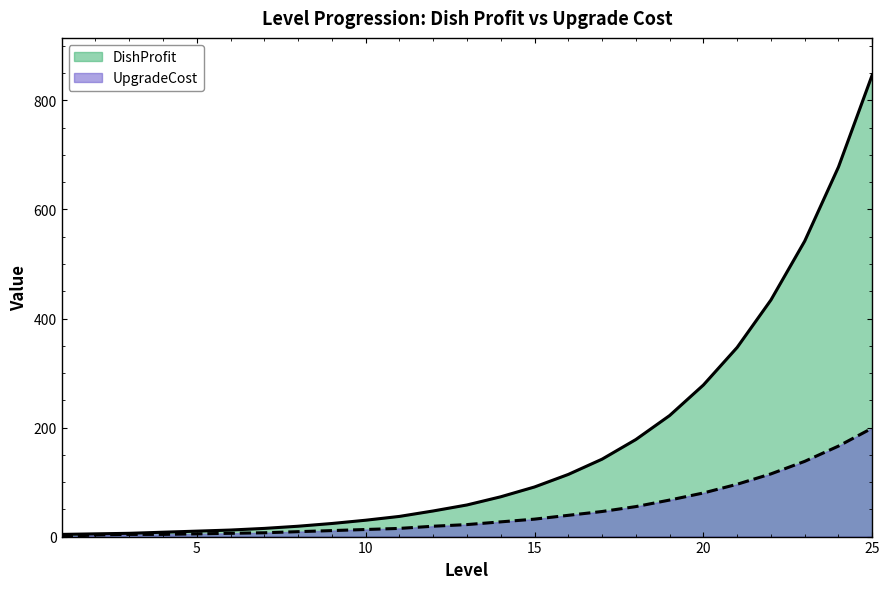

Which label corresponds to the largest value in the chart?

25